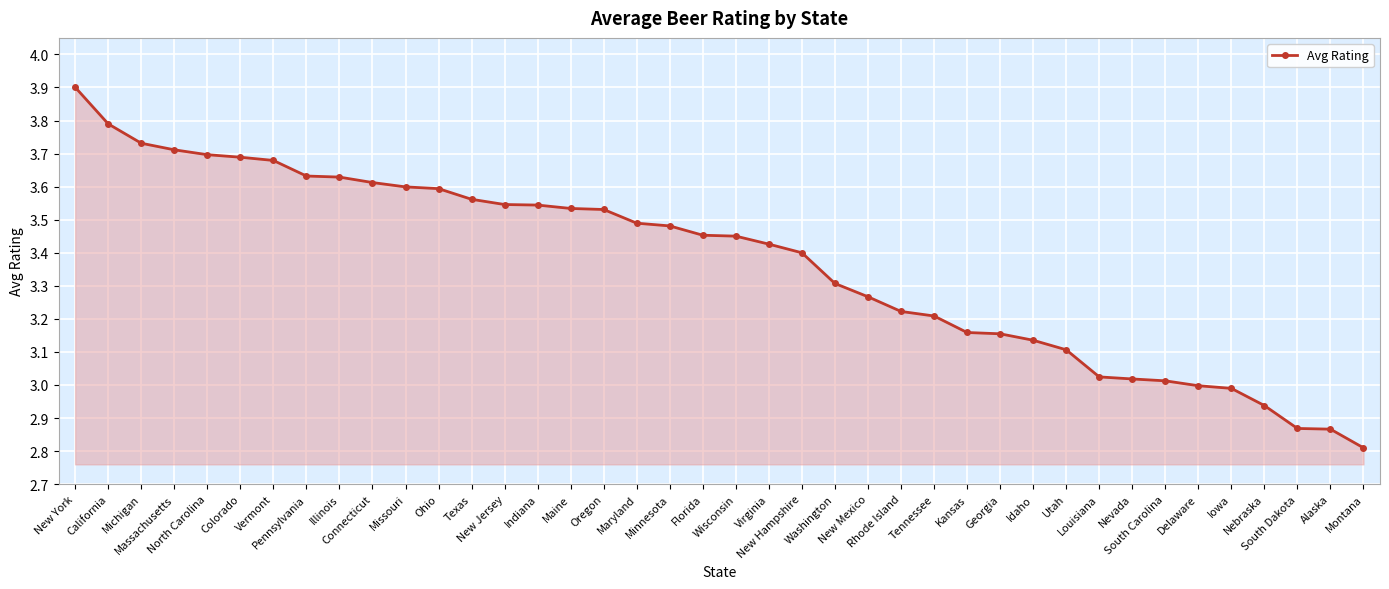

What position from the left is Tennessee?

27